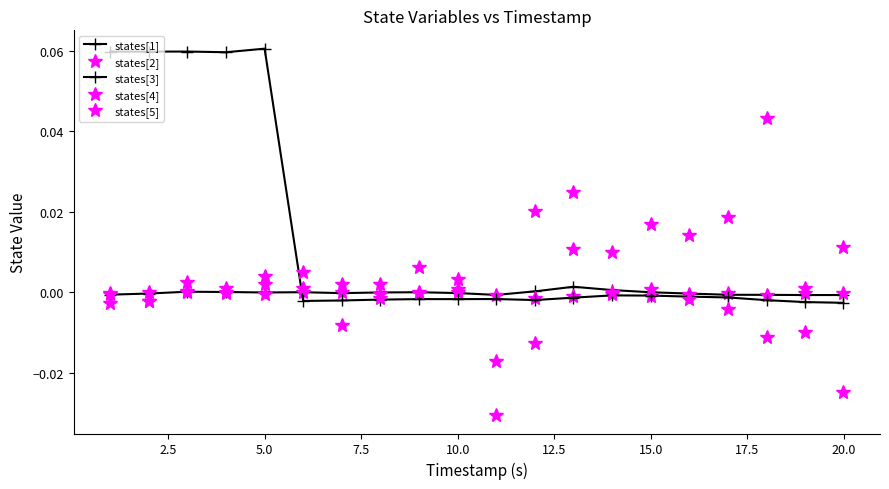

What is the sum of all states[4] values?

0.1